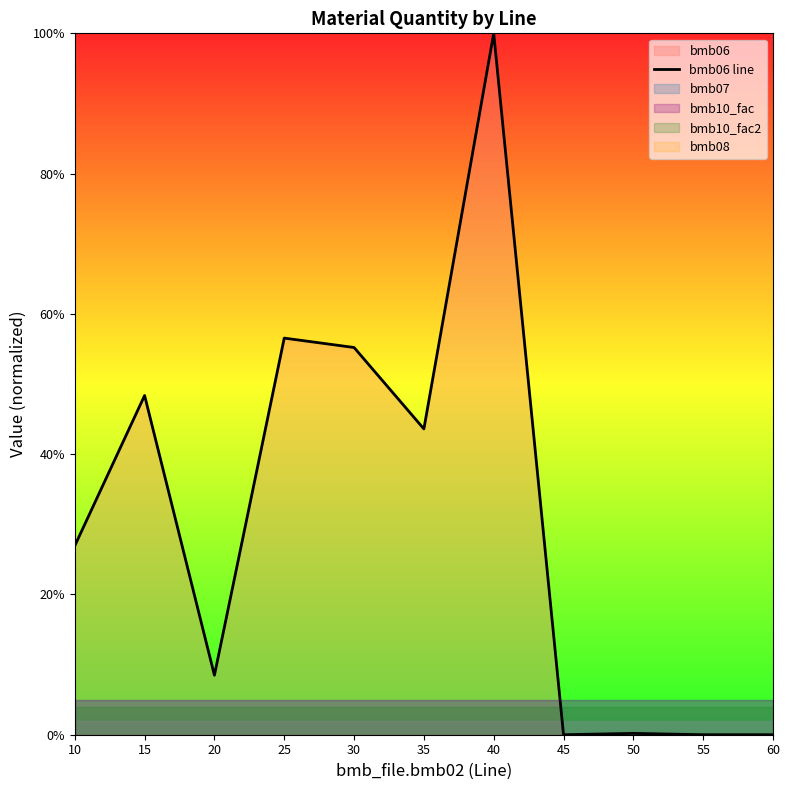

How many positive values are there?

8